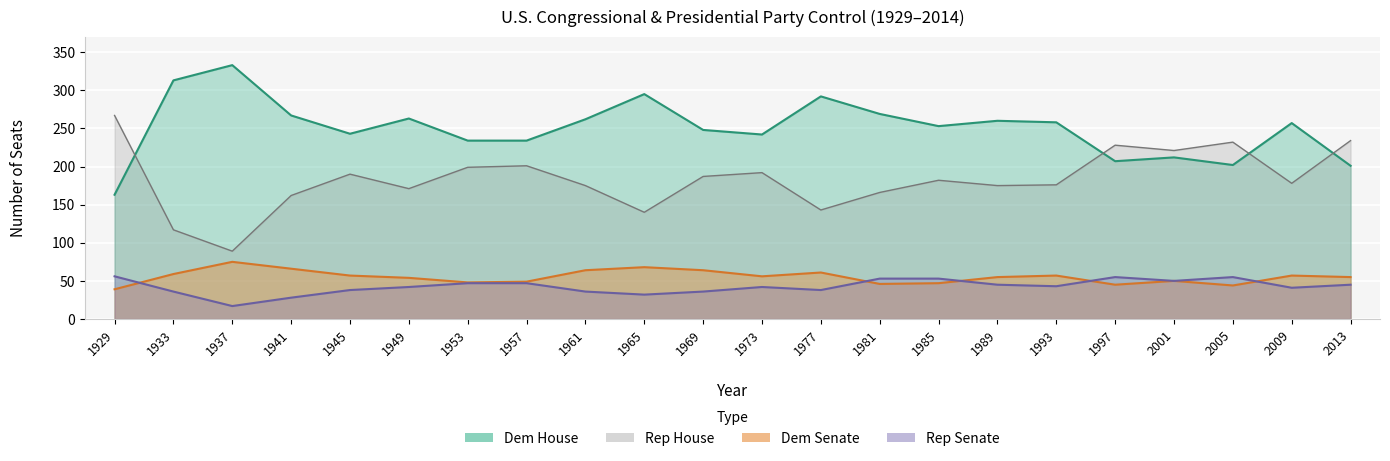

Which series has the widest spread of values?

rep_house